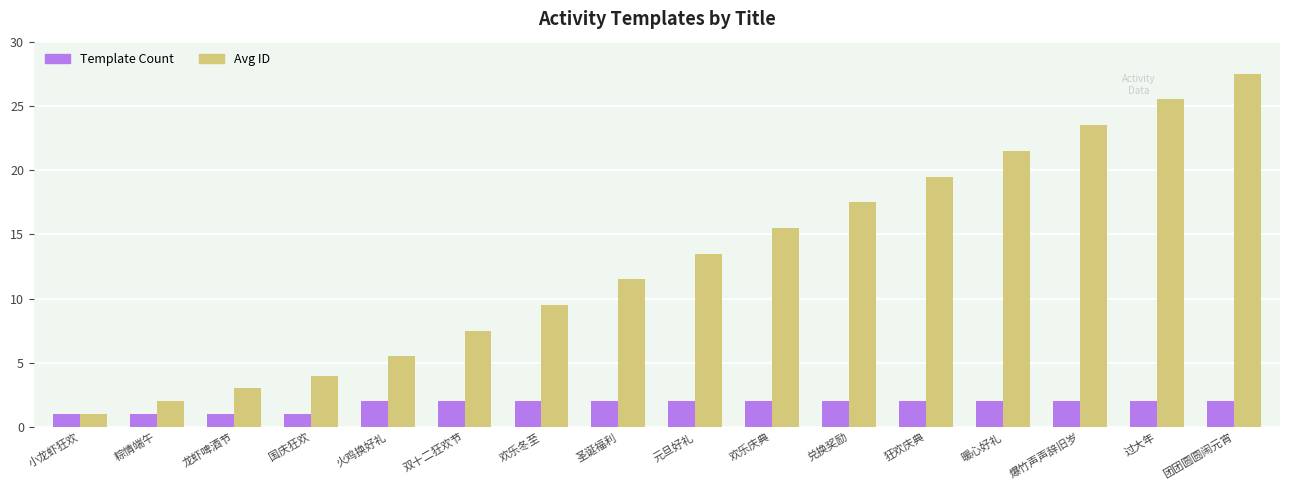

What is the difference between the second highest and minimum values in the Avg ID series?

24.5